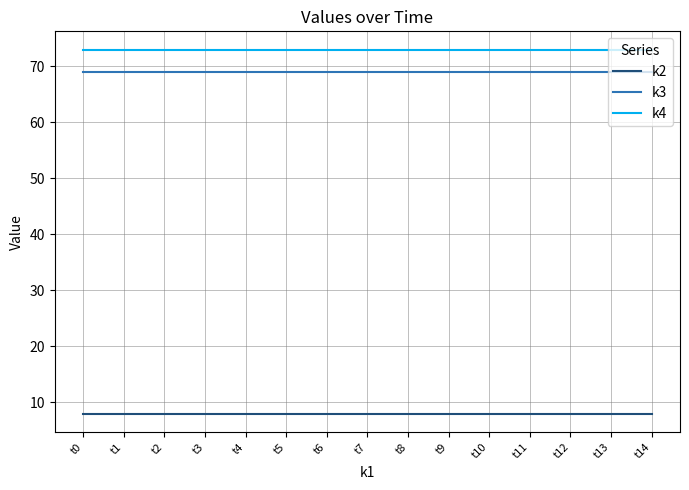

True or false: k3 has a value of 69 at t9.

True